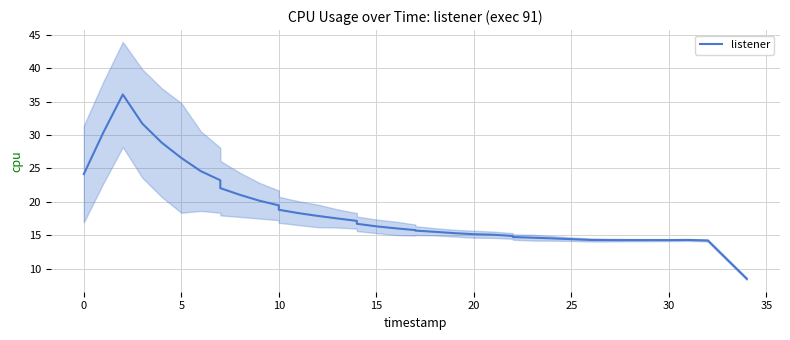

What is the sum of all values?

732.0